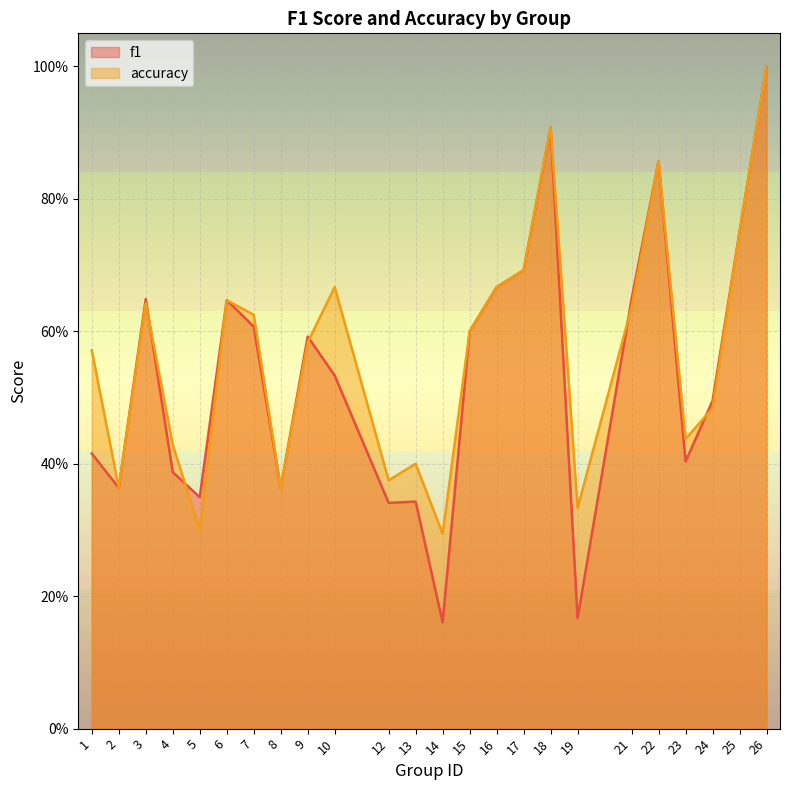

Where is the first local maximum for f1?

3